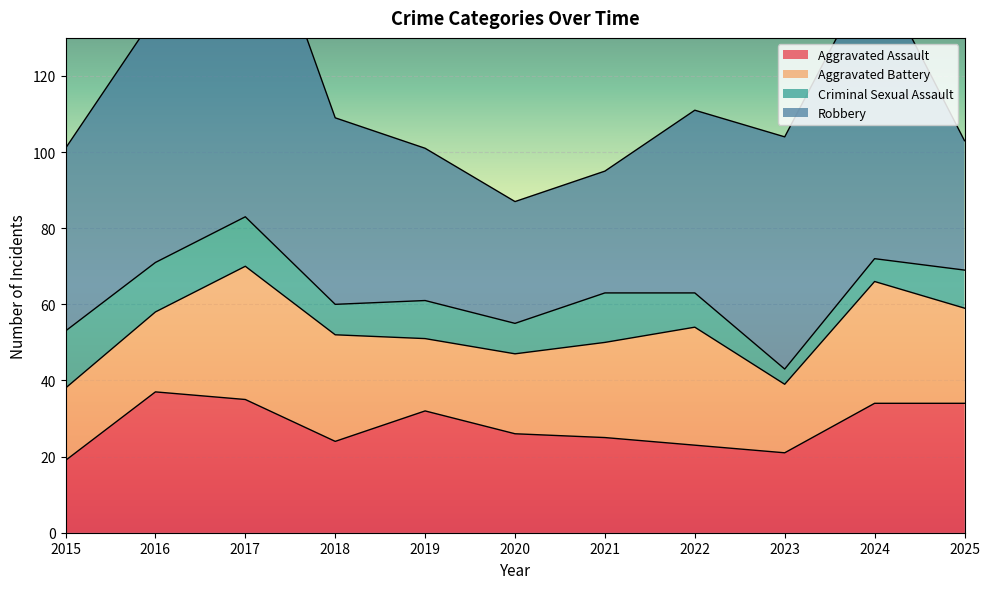

The Robbery series shows 65 at 2016. True or false?

True